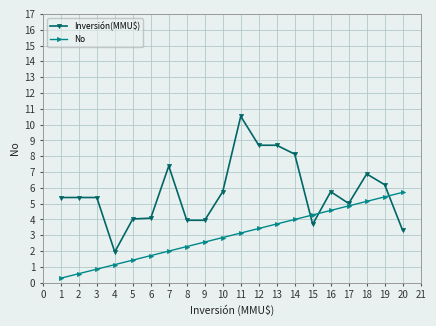

What is the difference between the maximum and second lowest values in the Inversión(MMU$) series?

7.2